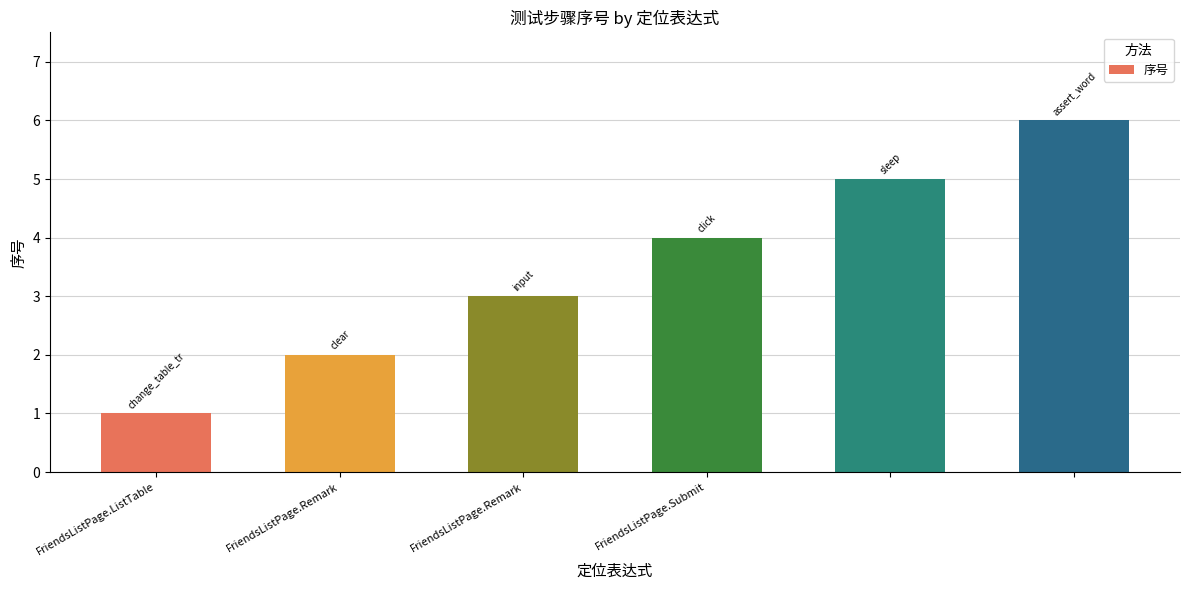

How many series are shown in this chart?

1